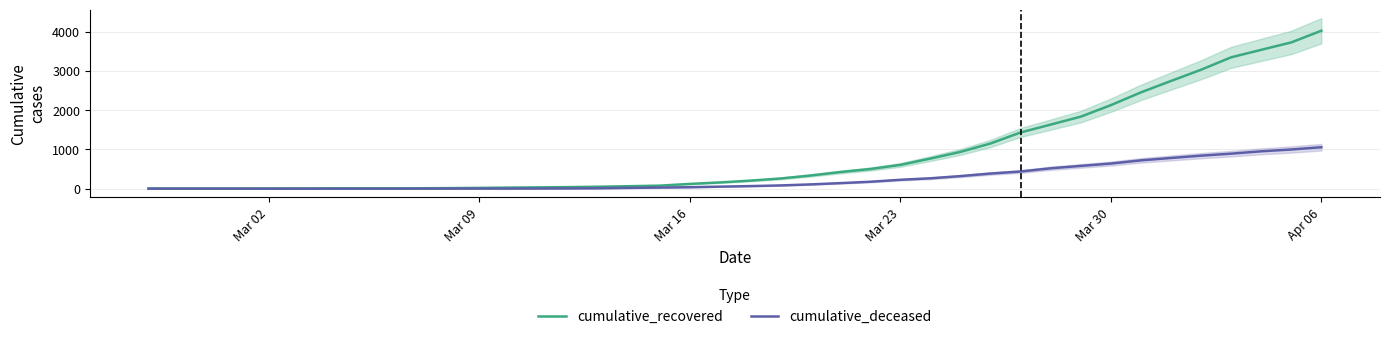

Does the chart have visible grid lines?

Yes